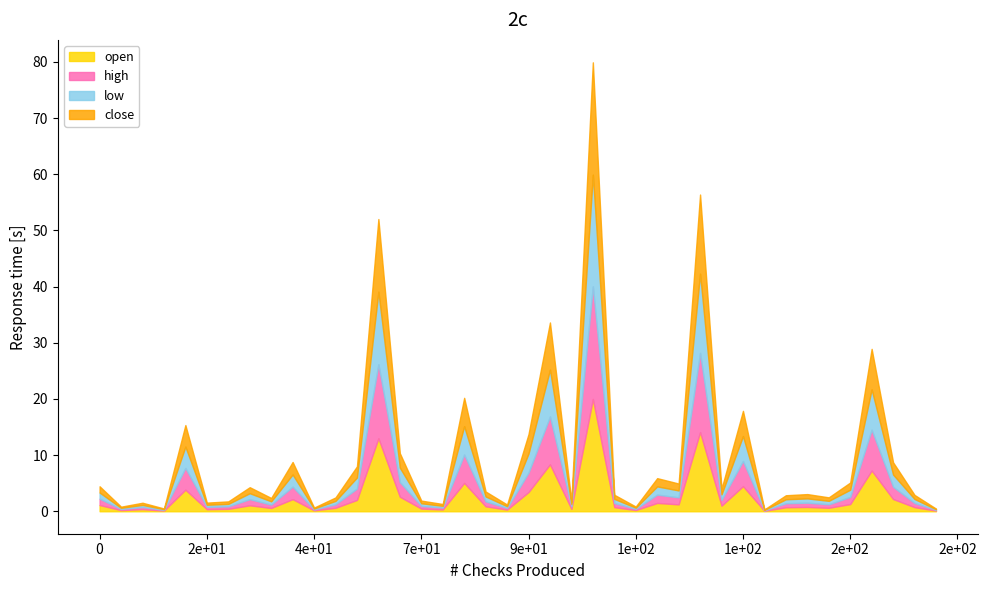

How many interior local valleys does the close series have?

13